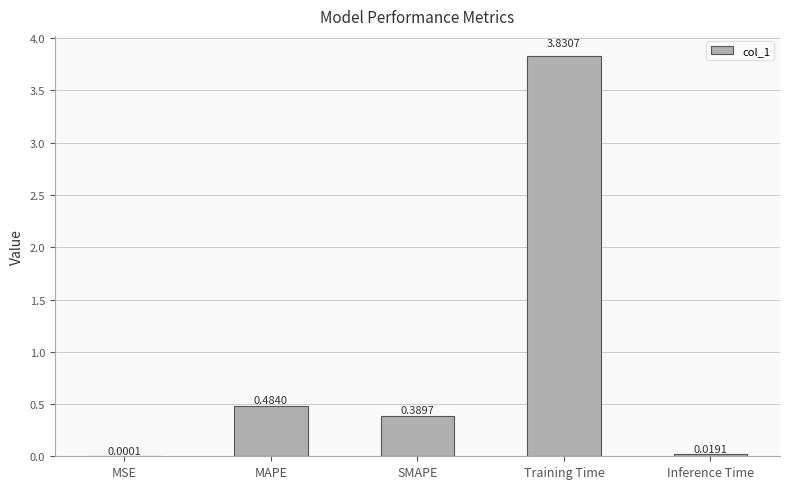

Which has a higher value, Inference Time or MSE?

Inference Time